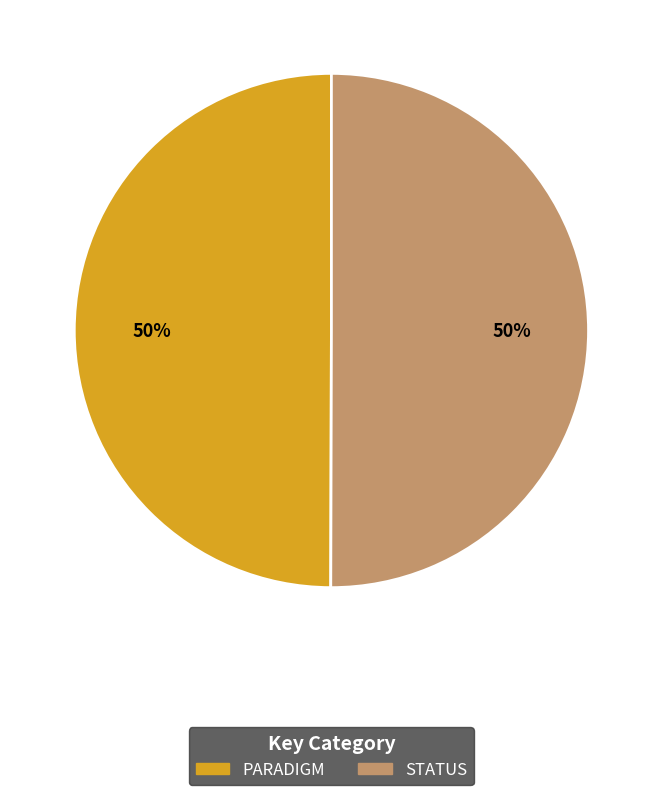

To the nearest percent, what is the average slice percentage?

50%